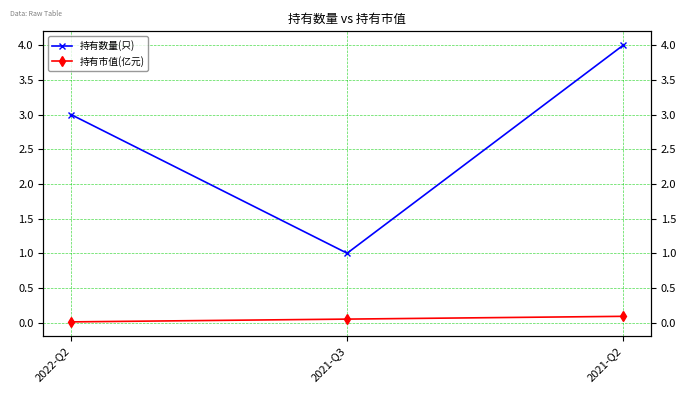

What is the total value across all series at 2021-Q2?

4.1